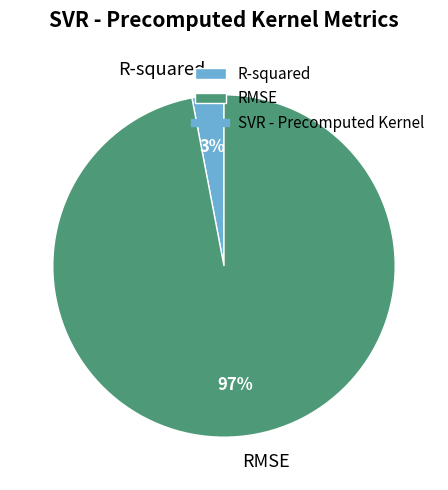

Is it true that R-squared is 3% of the pie?

True